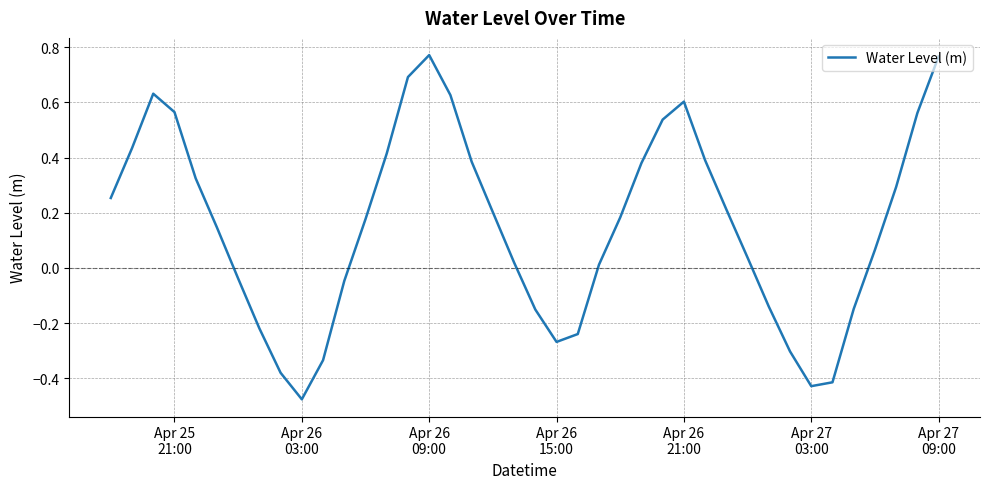

What is the difference between the maximum and minimum values?

1.2